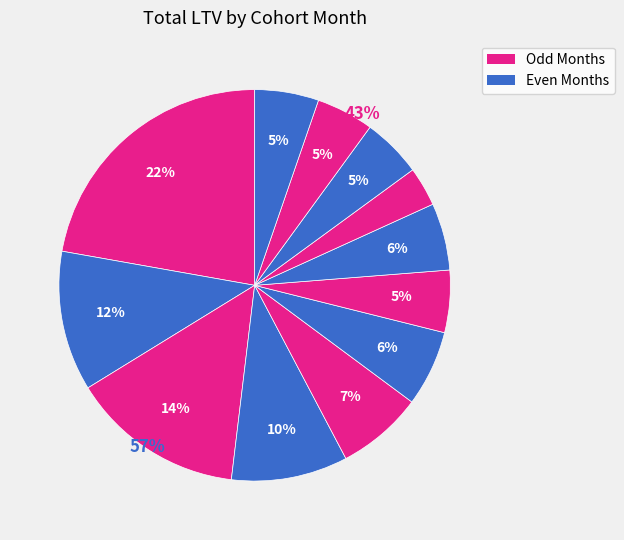

What percentage do 2019-11 and 2019-12 together represent?

10.0%